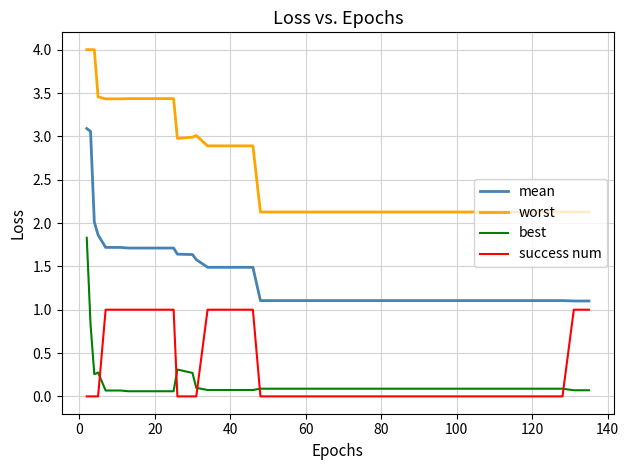

Which series ends up on top after the final intersection of success num and best?

success num